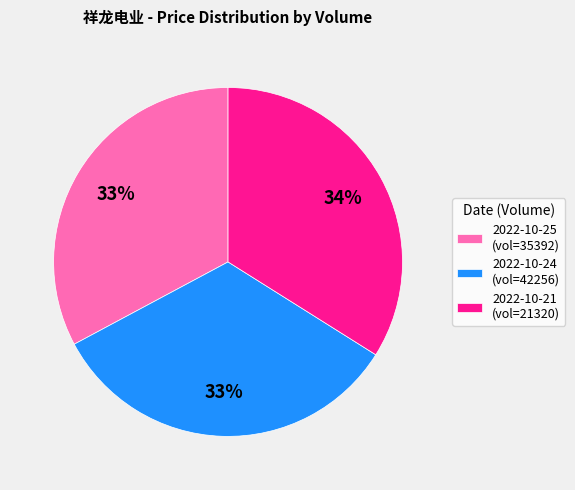

To the nearest percent, what percentage of the pie is 2022-10-24 (vol=42256)?

33%